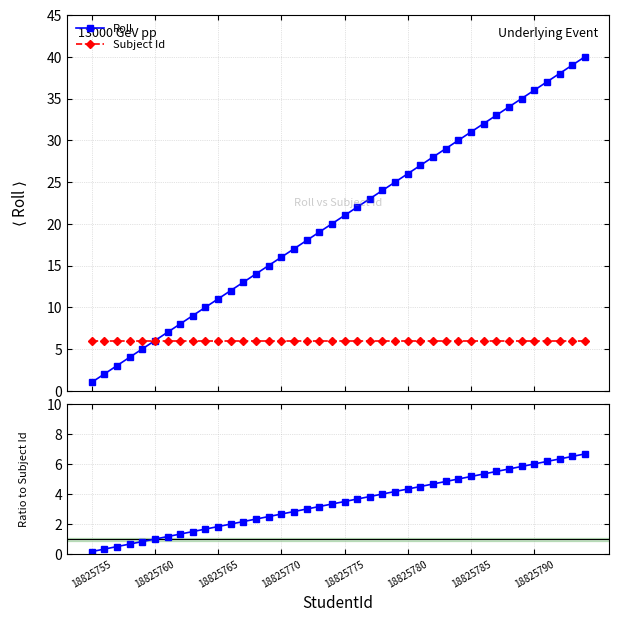

True or false: Roll has more than 0 interior local peaks.

False